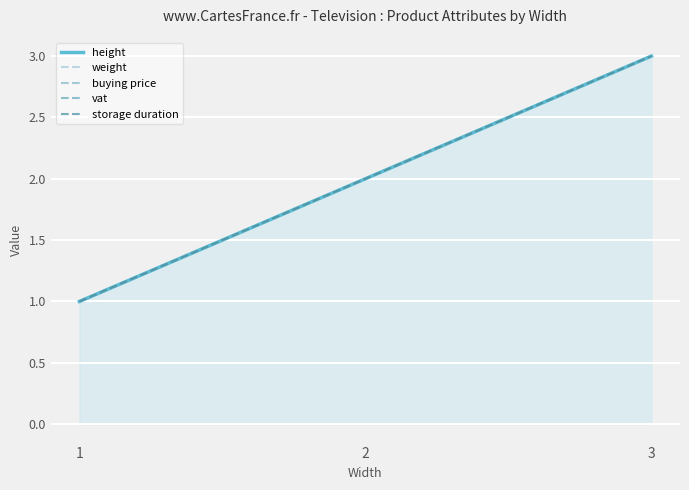

What is the value of the storage duration point at the 3rd from the left?

3